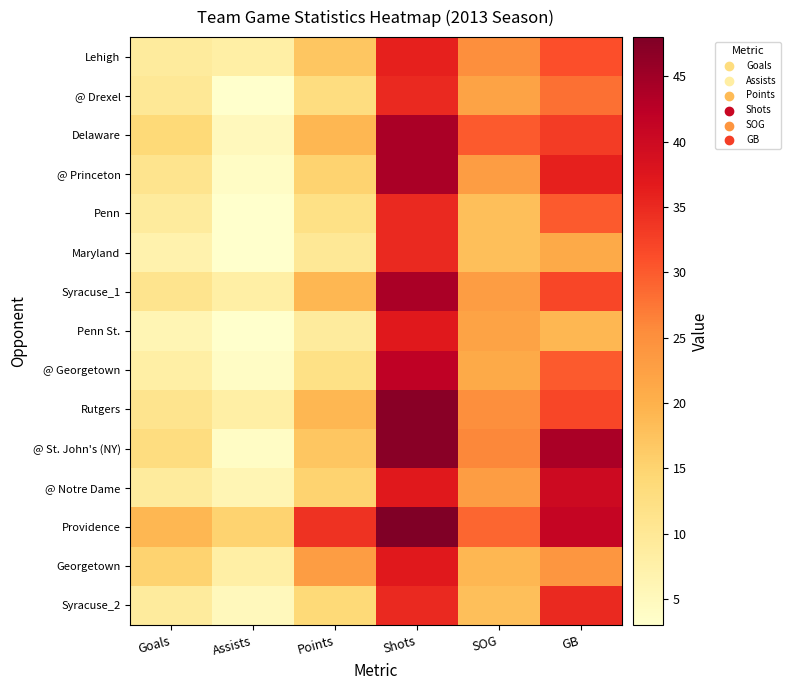

What is the total value across all series at Goals?

161